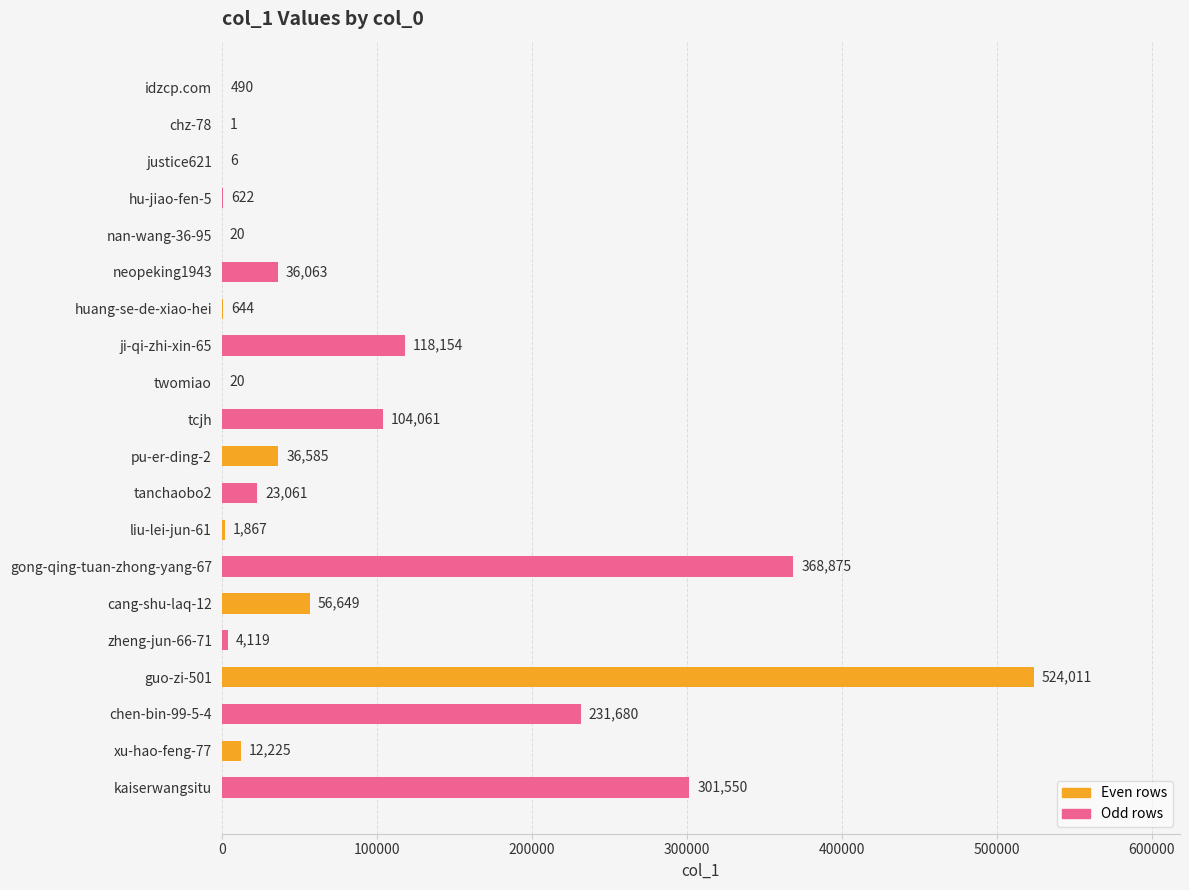

What value does the data have at tanchaobo2?

23061